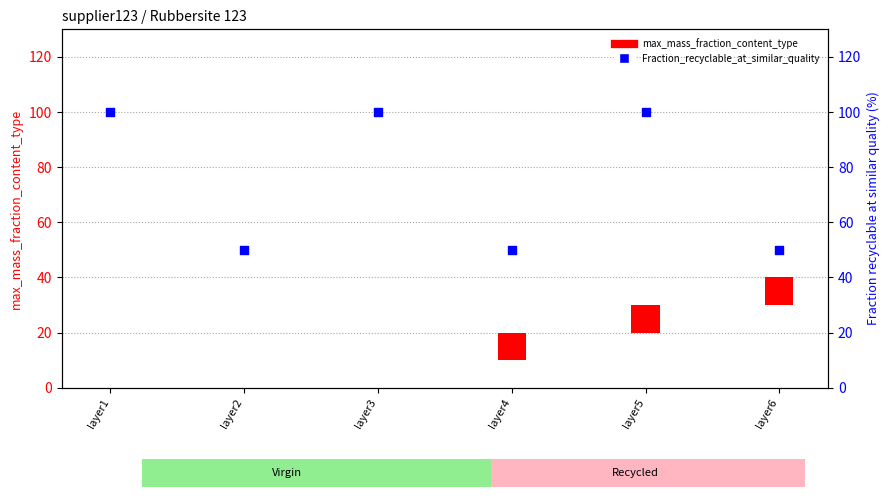

Which series has the largest total across all categories?

Fraction_recyclable_at_similar_quality